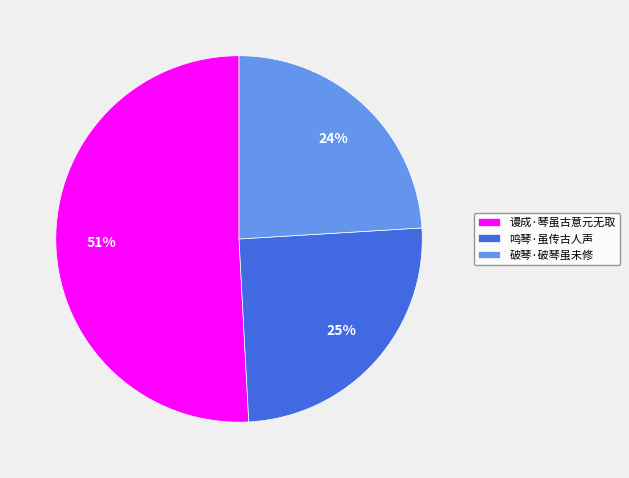

How many slices are in this pie chart?

3